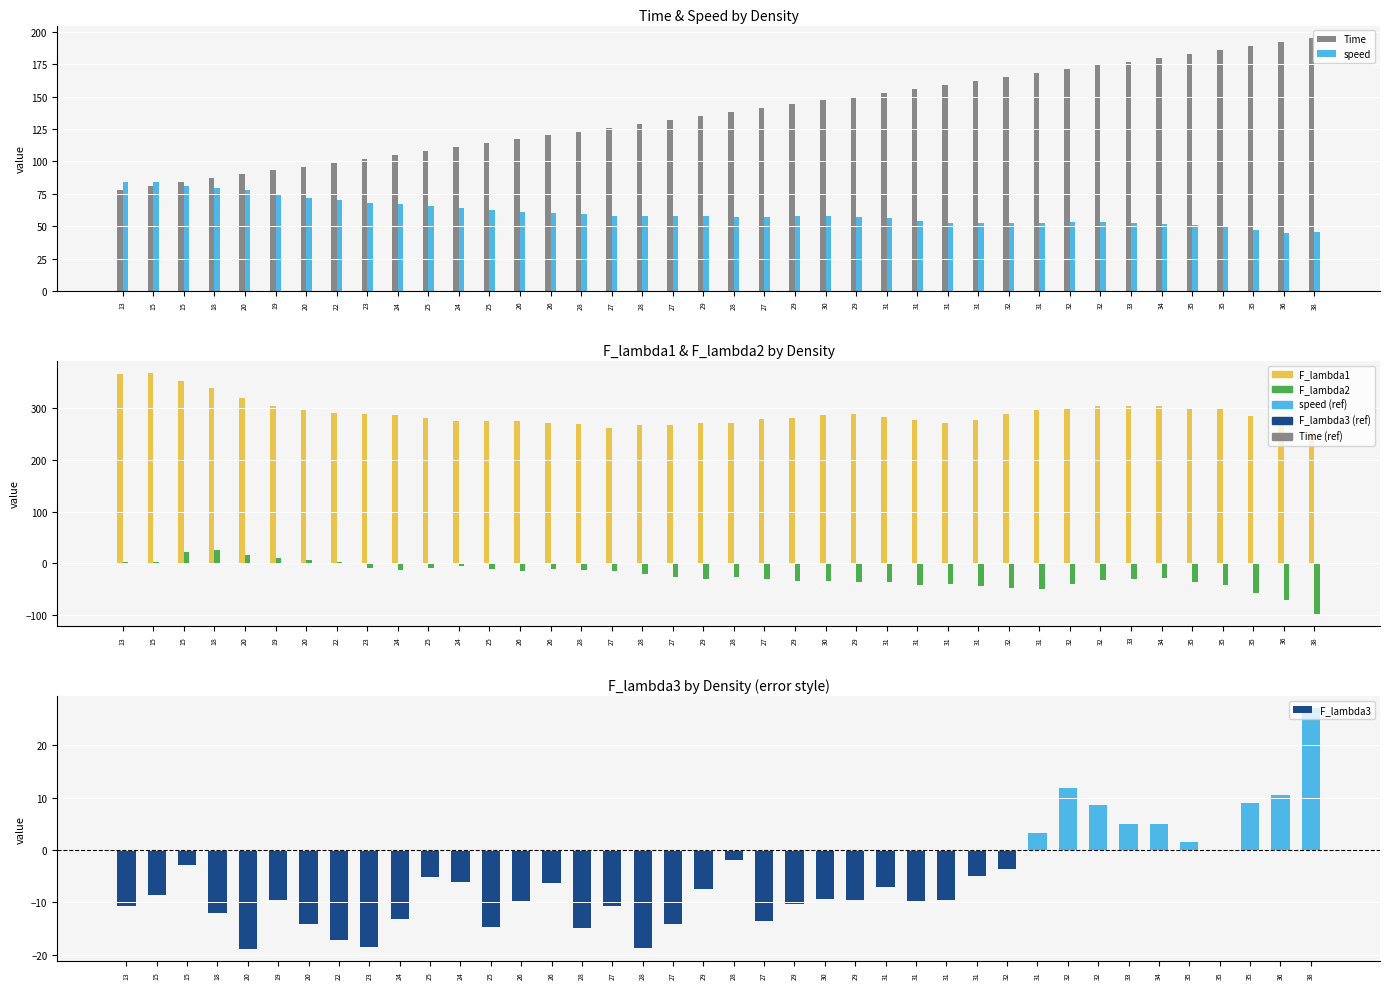

What is the maximum value shown in the chart?

368.5